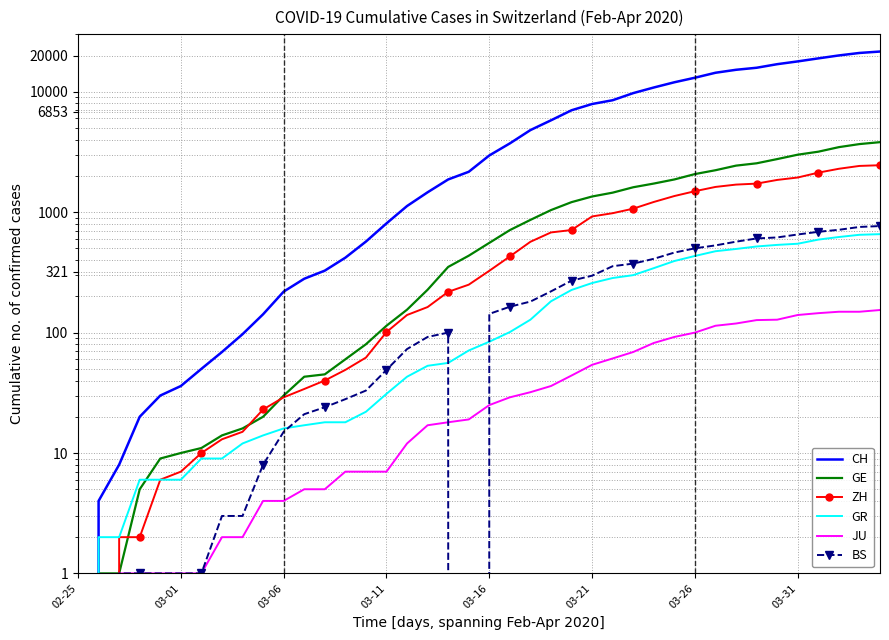

Which series has the largest range (max minus min)?

CH